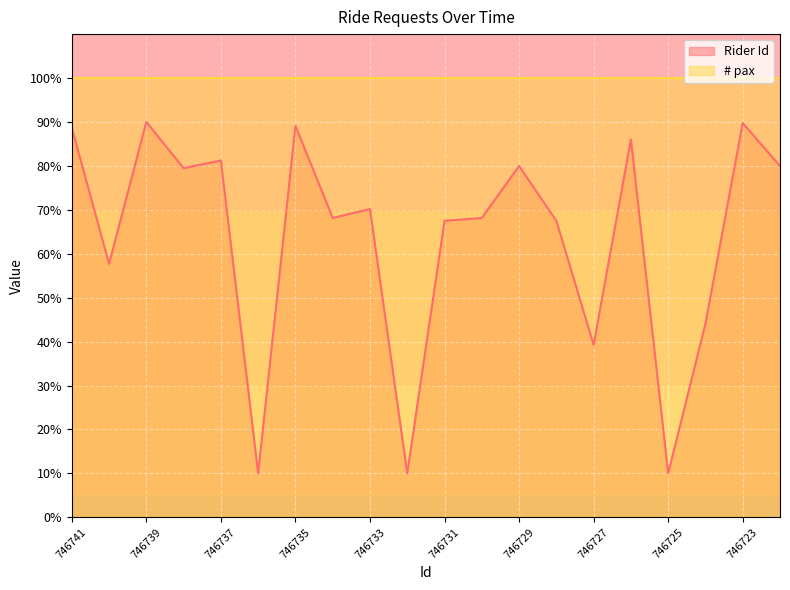

How many interior local valleys (lower than both neighbors) does the data have?

7